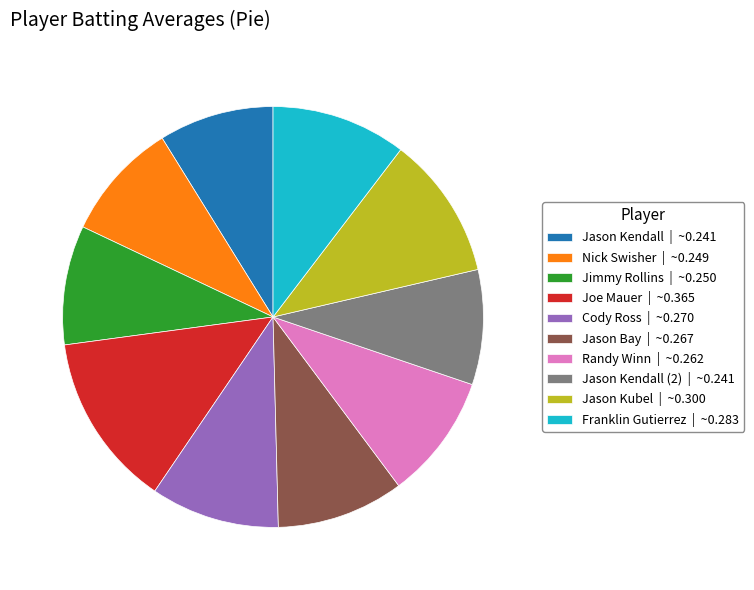

The Randy Winn | ~0.262 slice represents 10% of the pie. True or false?

True